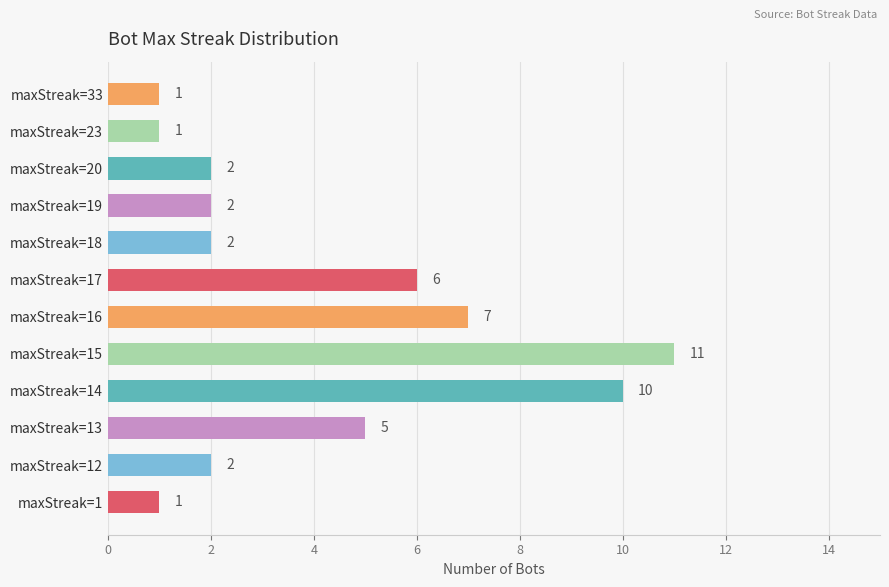

Which has a higher value, maxStreak=14 or maxStreak=1?

maxStreak=14